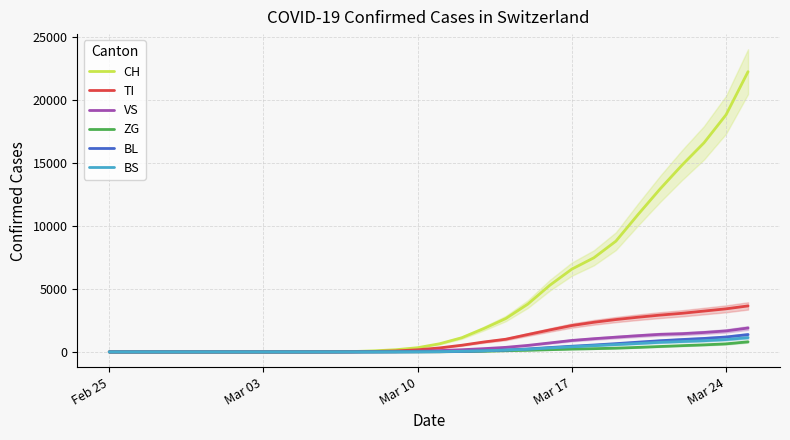

What are all the series names shown in the legend?

CH, TI, VS, ZG, BL, BS